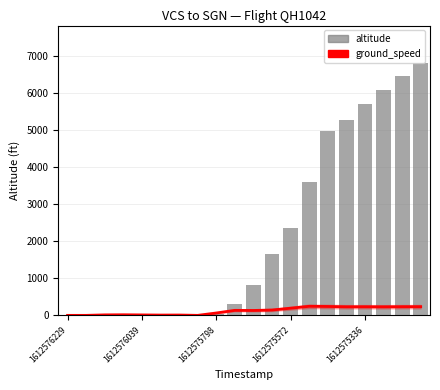

Rank the series by their maximum value, from highest to lowest.

altitude, ground_speed